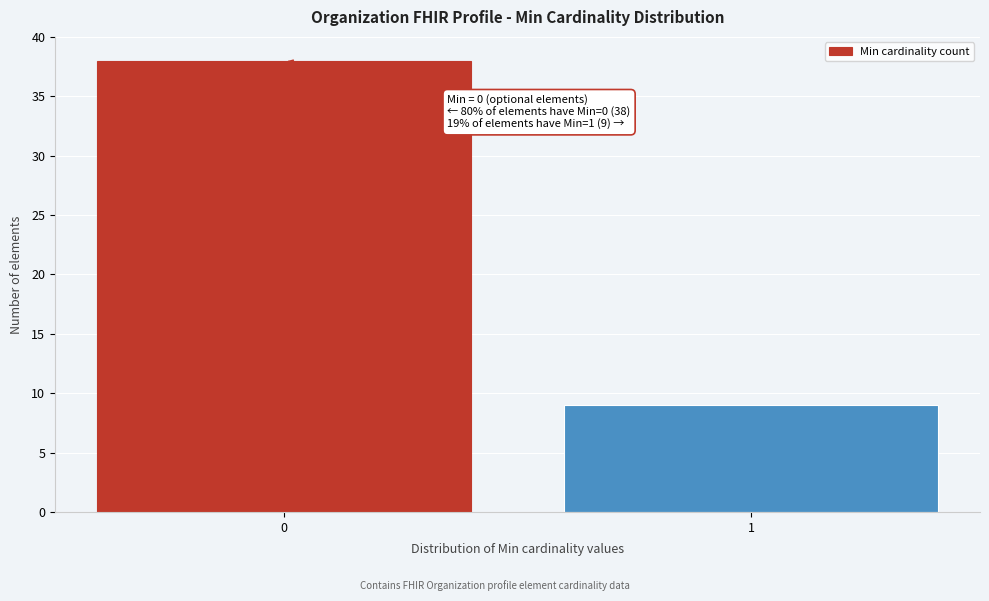

Reading left to right, extract all data points from this chart.

0=38	1=9